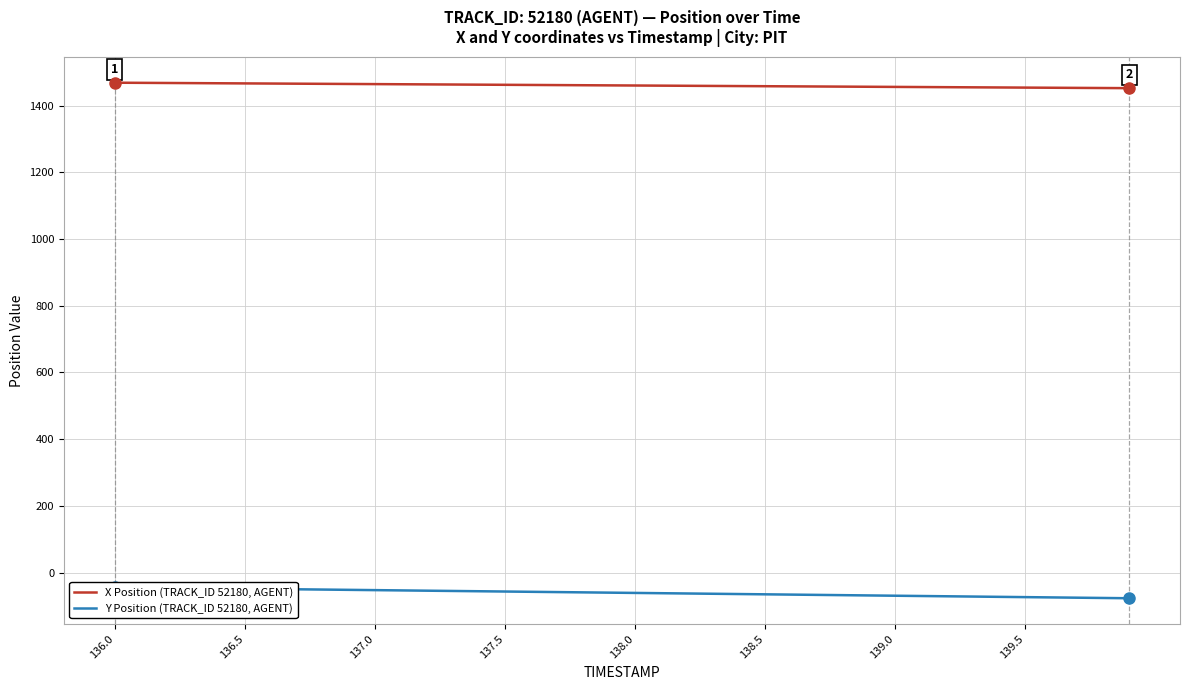

True or false: X Position (TRACK_ID 52180, AGENT) and Y Position (TRACK_ID 52180, AGENT) cross at least once.

False